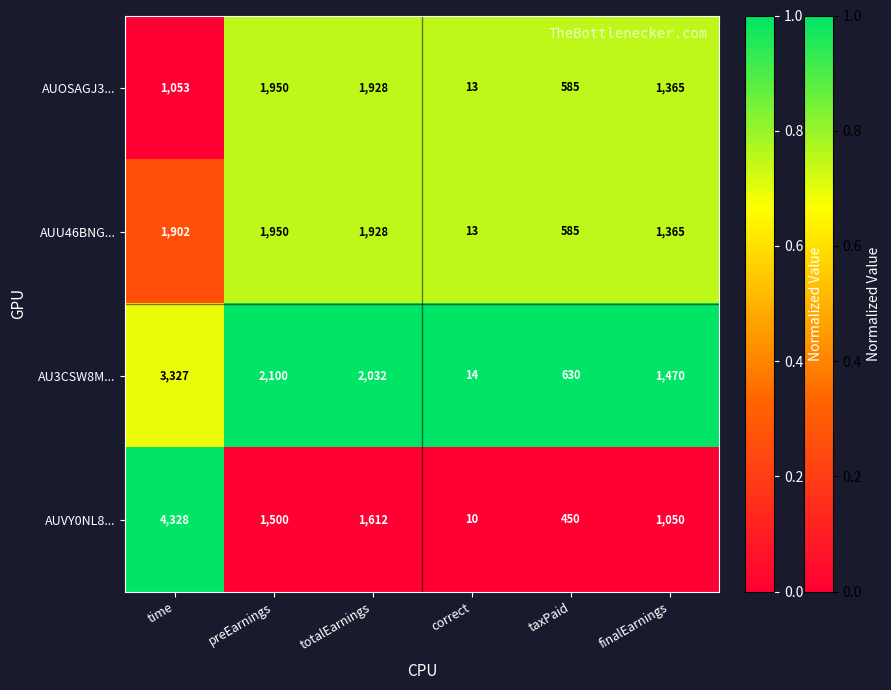

How many distinct data groups are displayed?

4